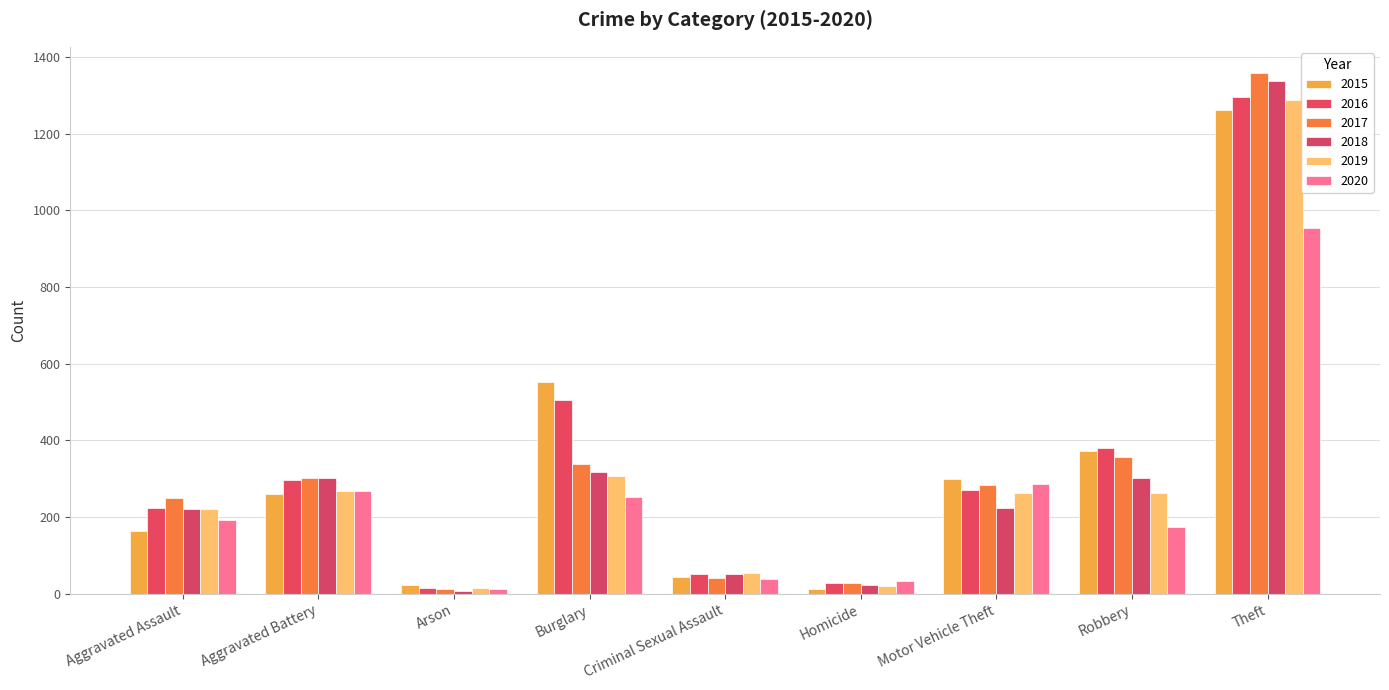

At how many categories does at least one series exceed 519?

2